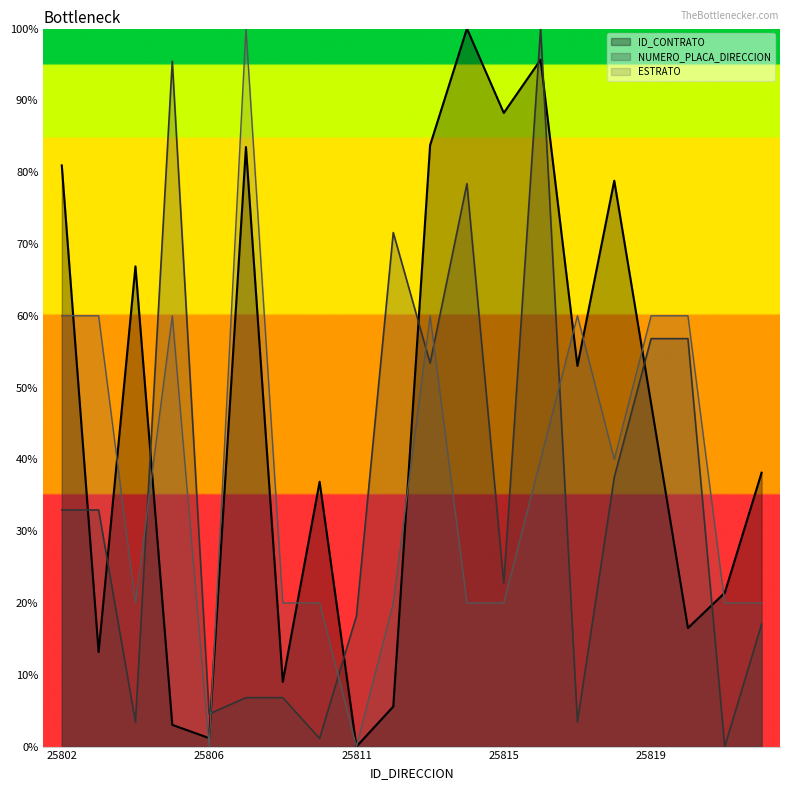

Which category has the highest value across all series?

25814